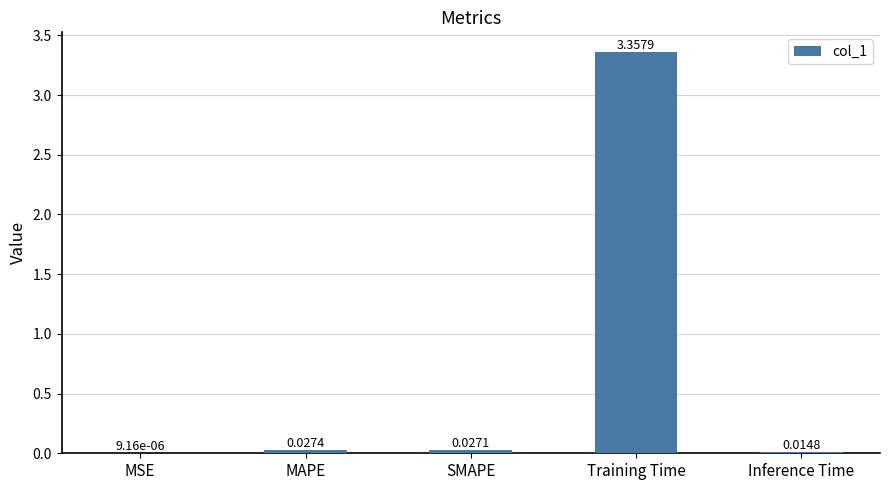

Where is the data nearest to the value 1?

MAPE